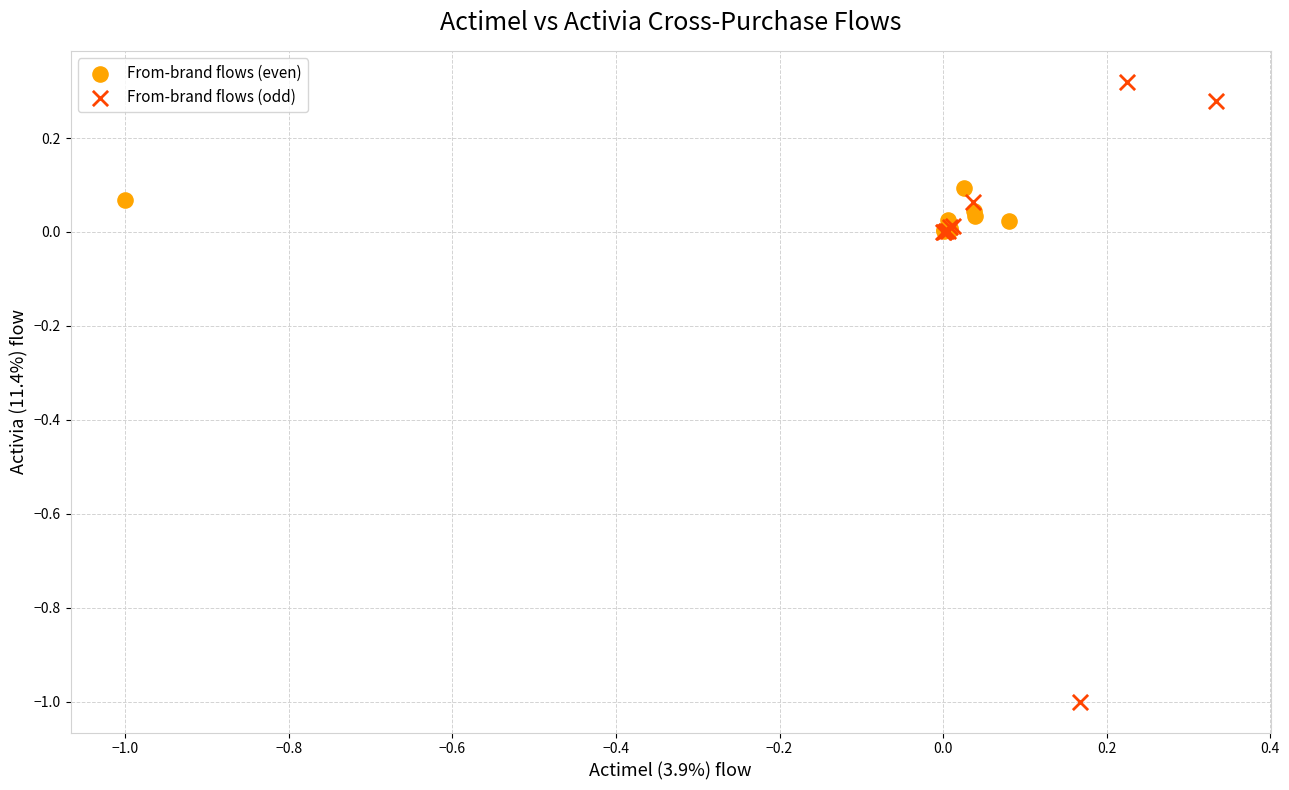

Which series contains the lowest Y value?

From-brand flows (odd)